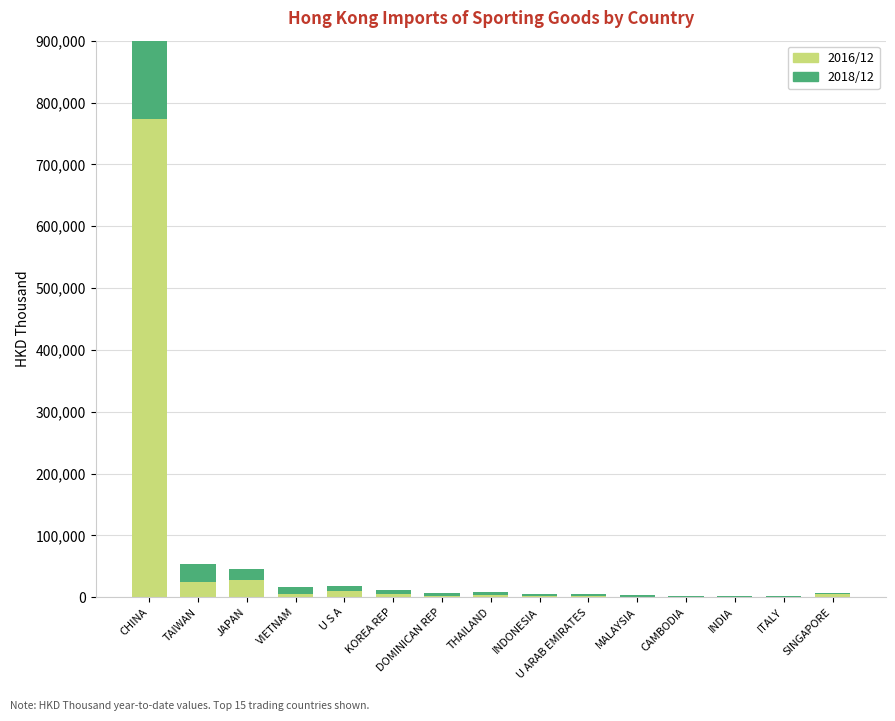

Reading left to right, transcribe all the data shown in this chart.

2016/12: CHINA=773350.3	TAIWAN=24761.2	JAPAN=27404.2	VIETNAM=5857.0	U S A=10163.9	KOREA REP=5024.2	DOMINICAN REP=2452.4	THAILAND=3718.7	INDONESIA=1971.5	U ARAB EMIRATES=2580.3	MALAYSIA=1063.6	CAMBODIA=557.3	INDIA=384.3	ITALY=806.5	SINGAPORE=4738.8
2018/12: CHINA=809192.5	TAIWAN=28216.0	JAPAN=18858.3	VIETNAM=10500.6	U S A=8367.7	KOREA REP=6464.2	DOMINICAN REP=4340.0	THAILAND=4748.1	INDONESIA=2938.6	U ARAB EMIRATES=2627.8	MALAYSIA=1857.1	CAMBODIA=1301.9	INDIA=1412.7	ITALY=987.9	SINGAPORE=1819.7